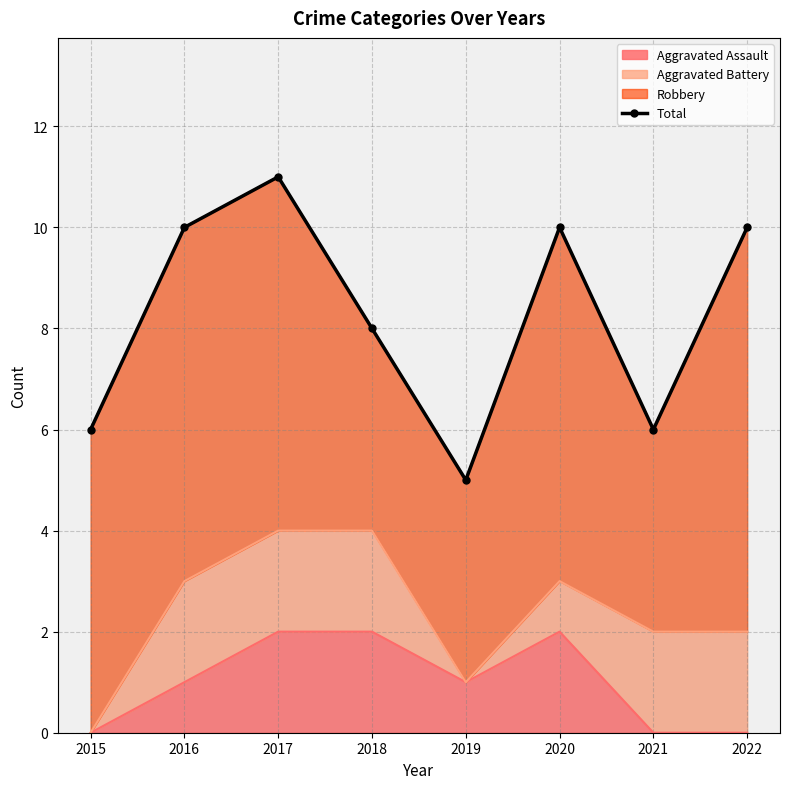

What is the sum of all values?

66